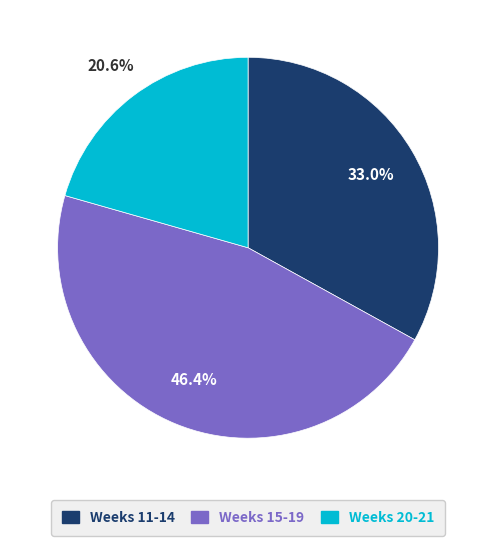

Count the number of slices in the pie.

3